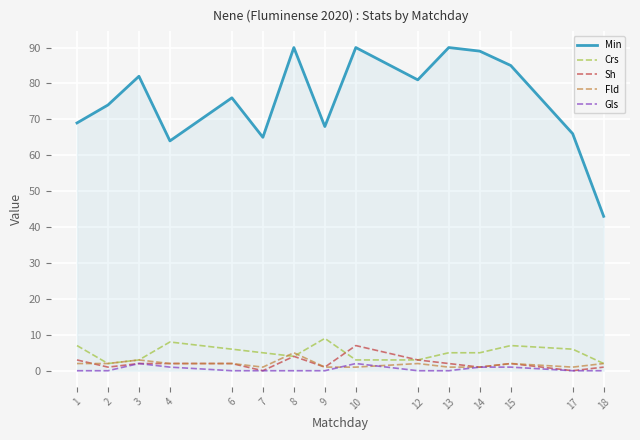

At which label does Min reach its minimum?

18